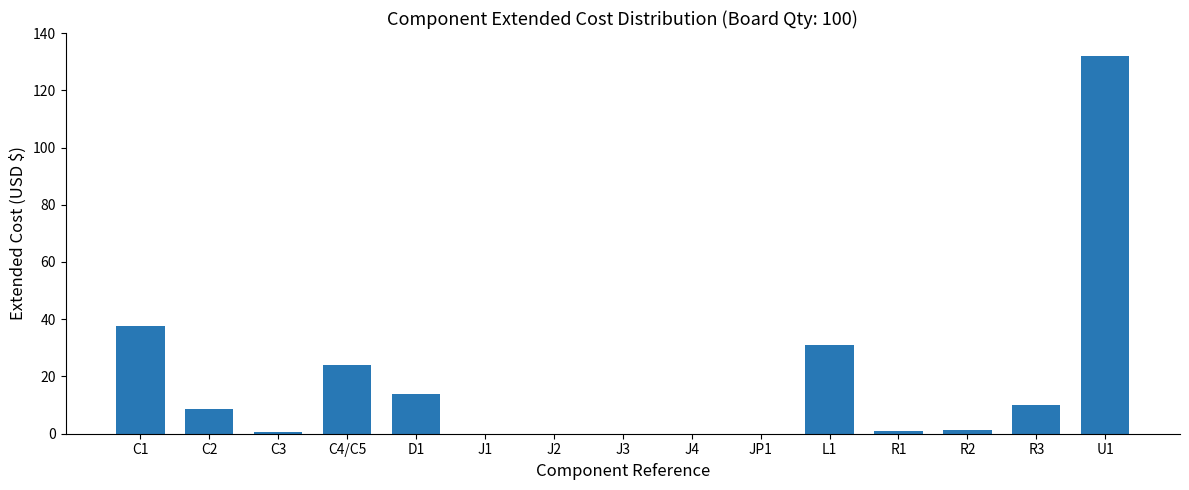

Where is the data nearest to the value 66?

C1